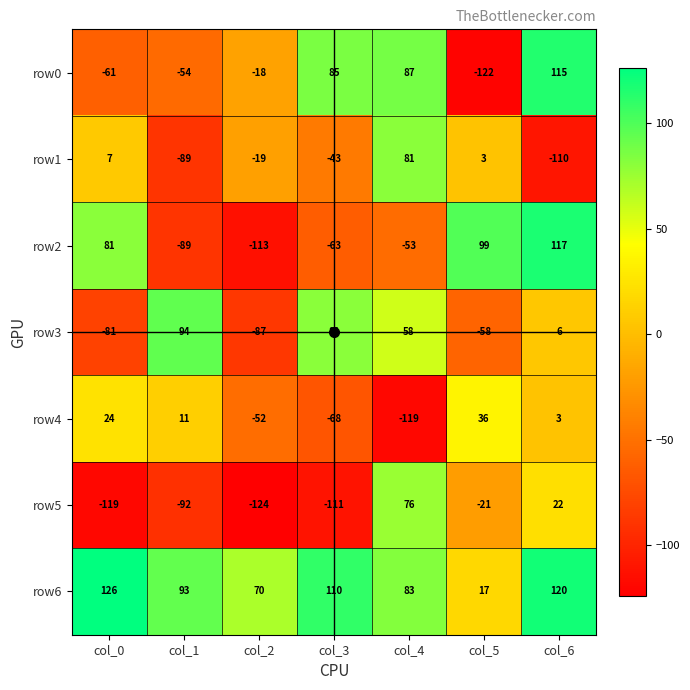

What is the spread (max minus min) of values at col_3?

221